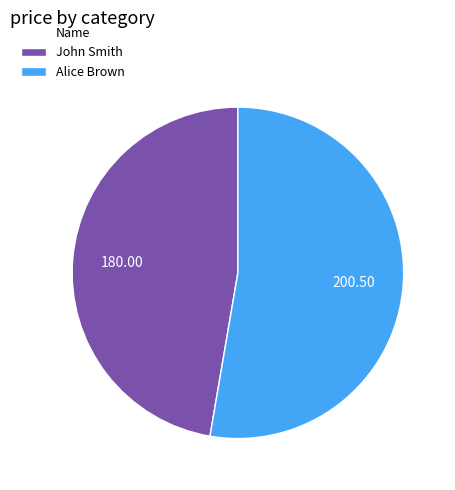

What is the ratio of the value at John Smith to the value at Alice Brown?

0.9